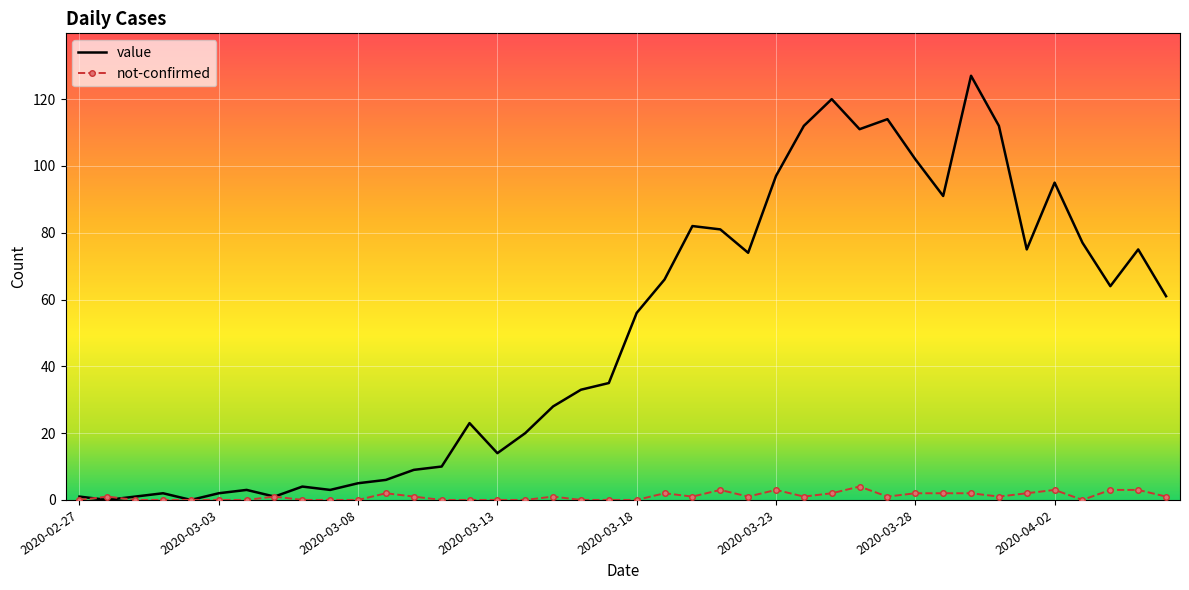

How many distinct data groups are displayed?

2